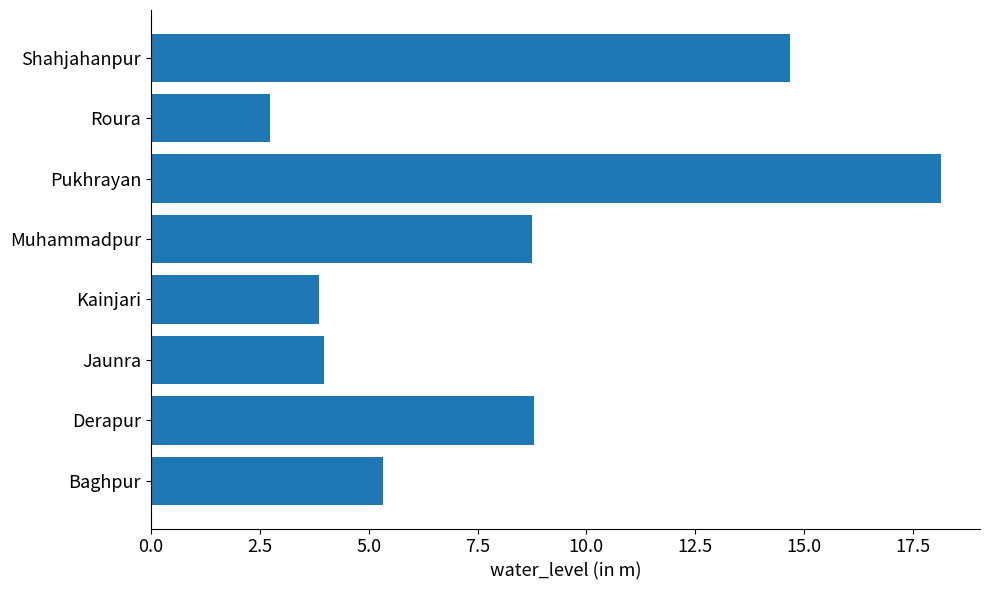

What is the difference between the second highest and minimum values?

11.9